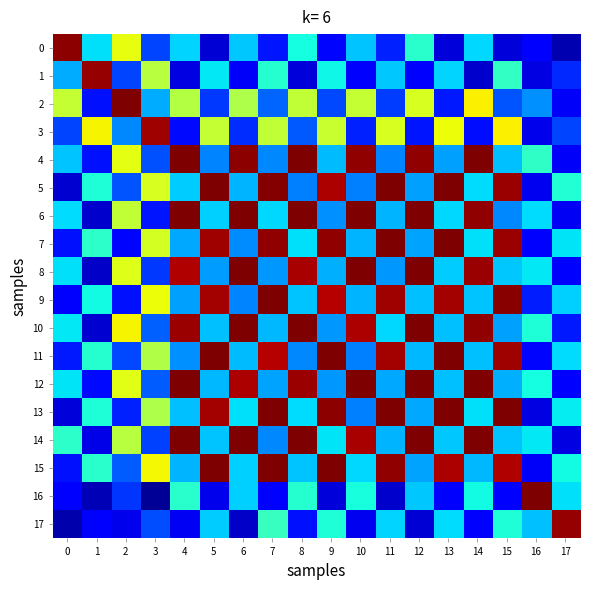

Which series changed the most between 4 and 13?

11